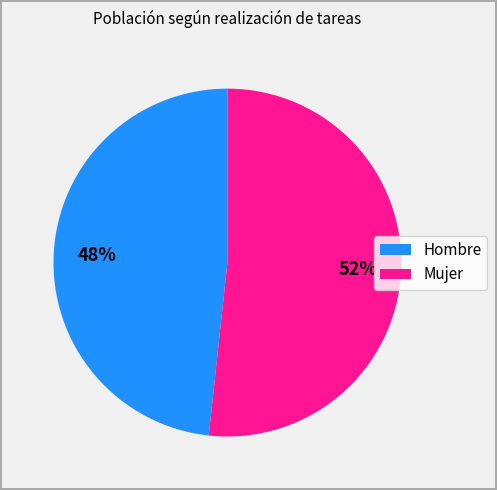

Is it true that Mujer is 52% of the pie?

True